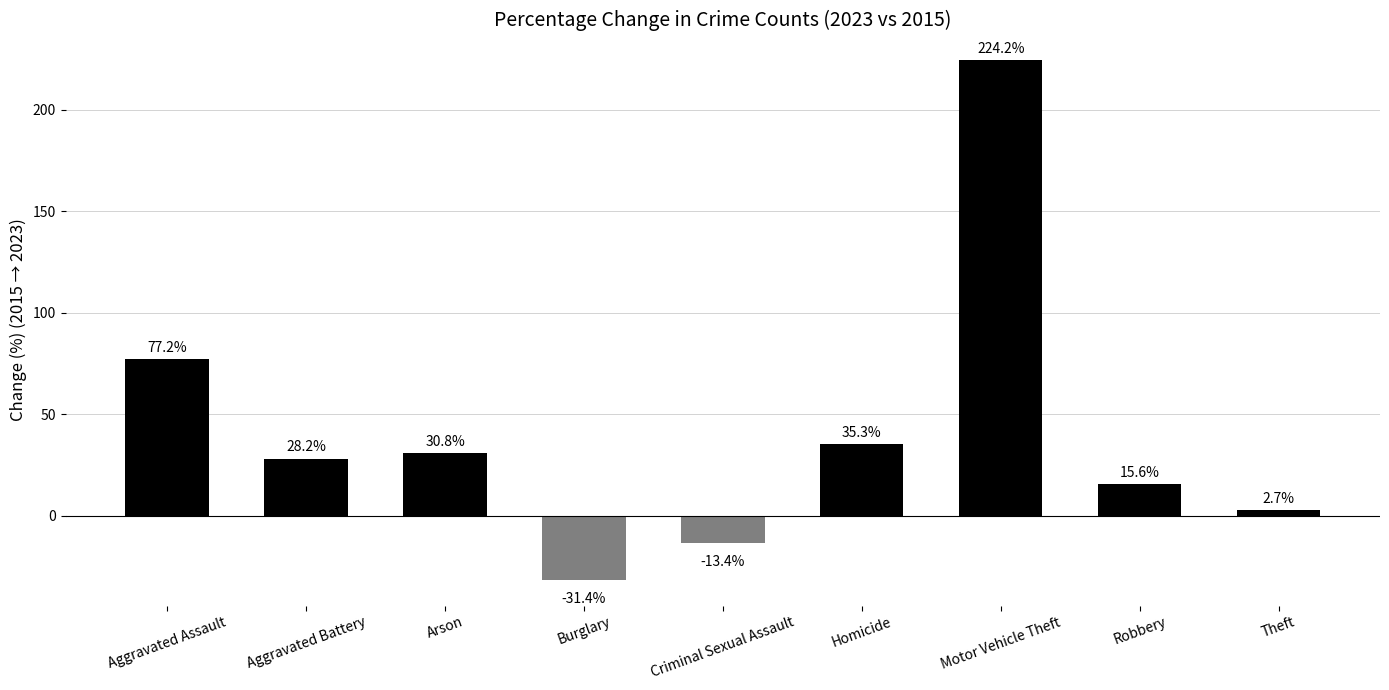

What is the average value?

41.0